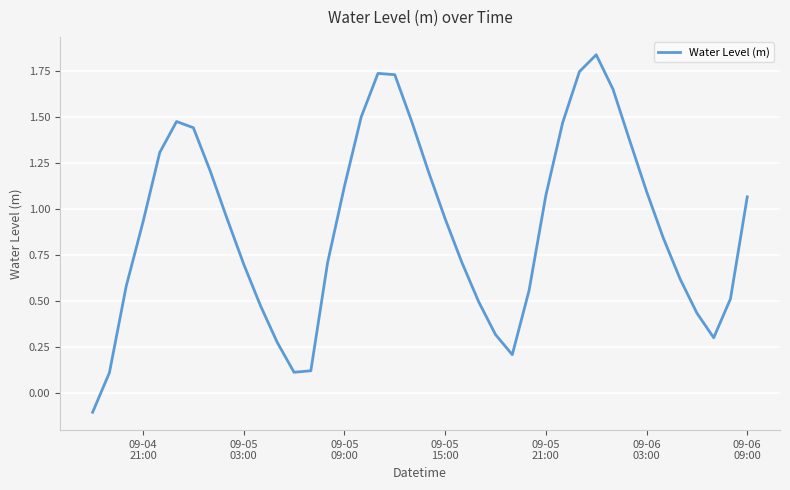

What is the difference between the maximum and minimum values?

1.9